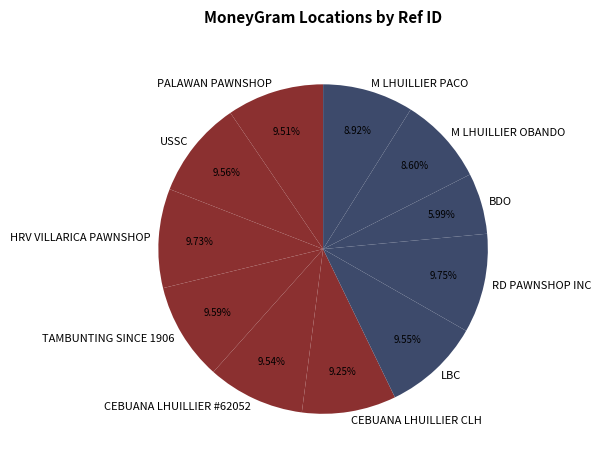

Between CEBUANA LHUILLIER CLH and M LHUILLIER OBANDO, which is larger?

CEBUANA LHUILLIER CLH